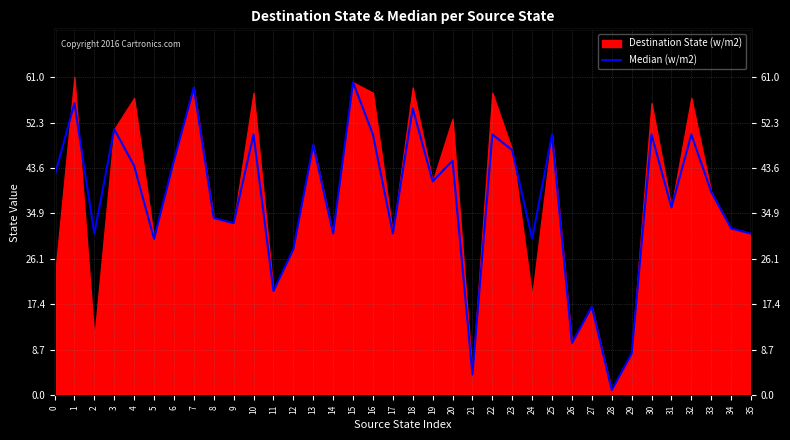

How many data points are less than 41?

18